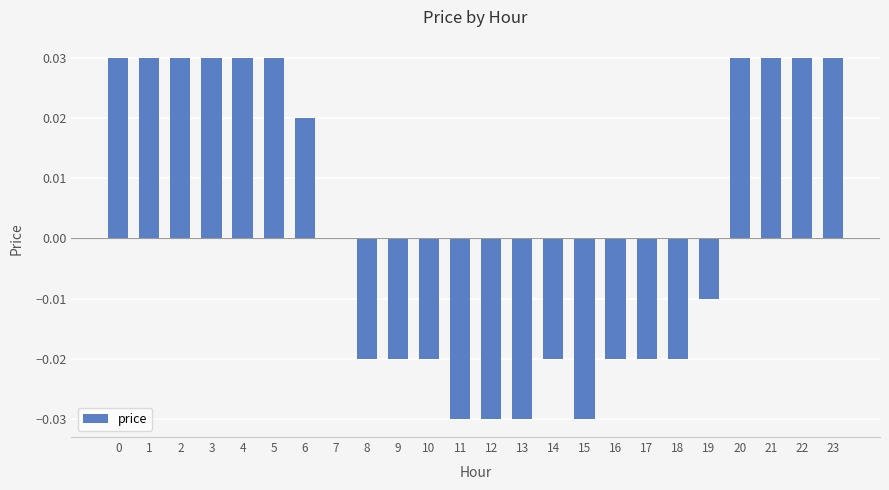

The chart shows a value of -0.0 at 19. True or false?

True